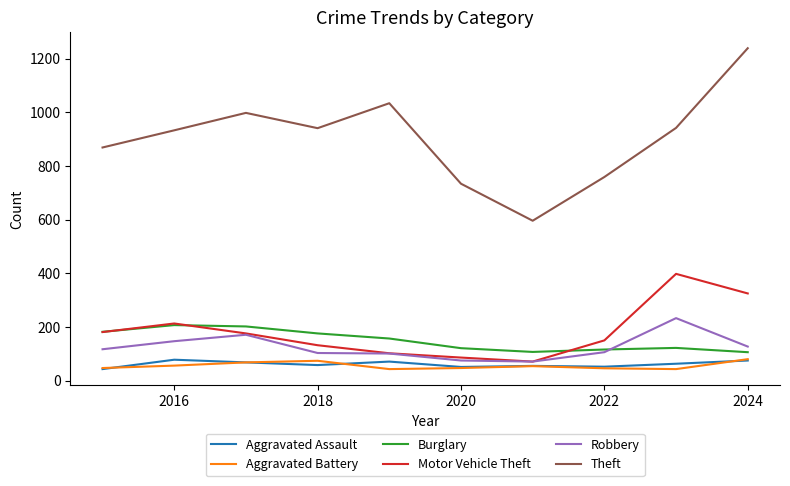

True or false: Theft and Aggravated Assault intersect in this chart.

False